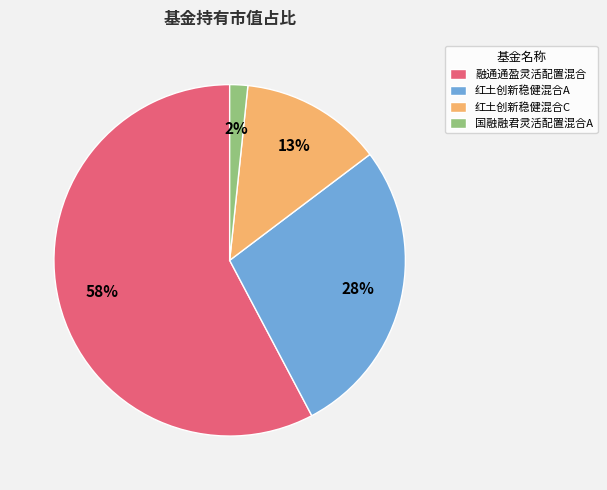

Is it true that 红土创新稳健混合C is 21% of the pie?

False